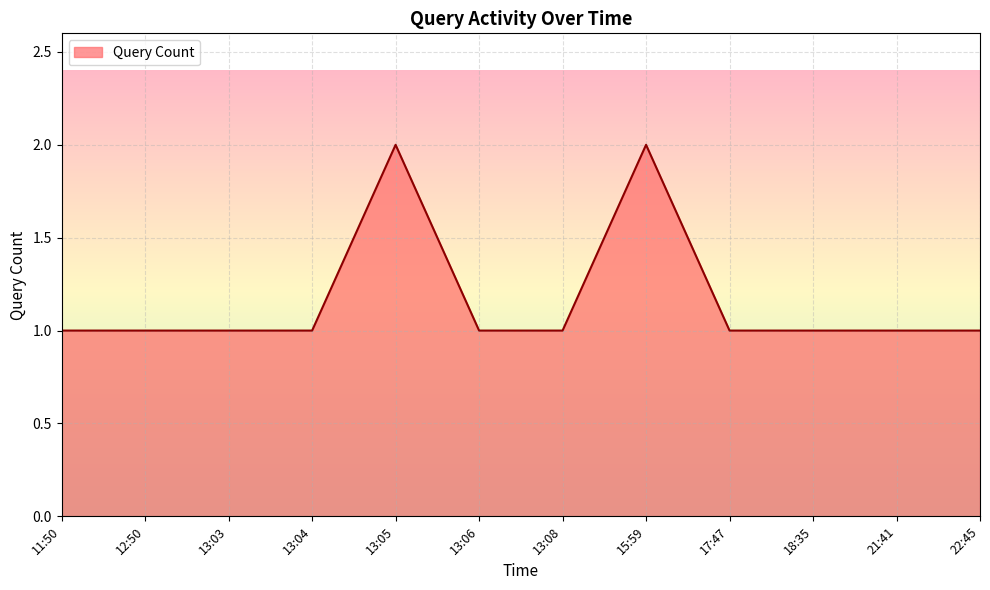

What is the ratio of the value at 13:03 to the value at 15:59?

0.5